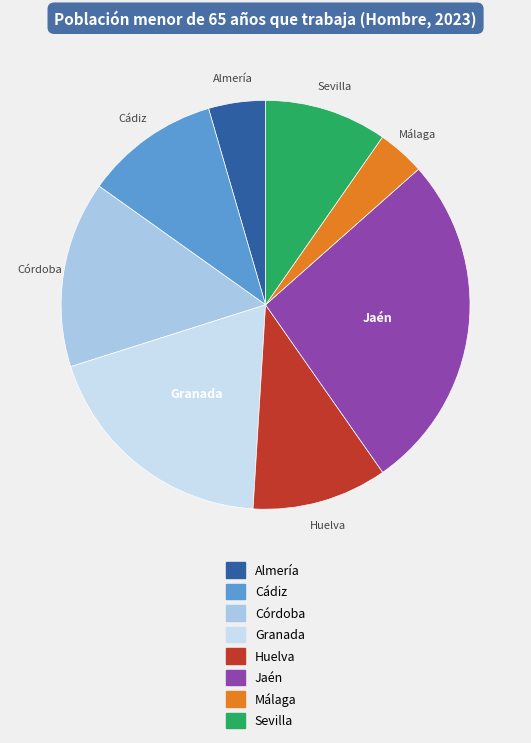

What is the smallest slice in the pie chart?

Málaga